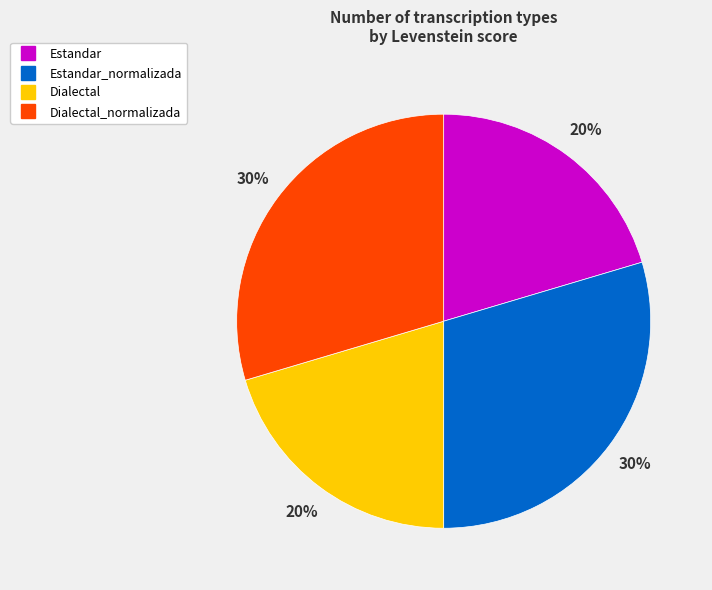

Is there a majority slice in this chart?

No